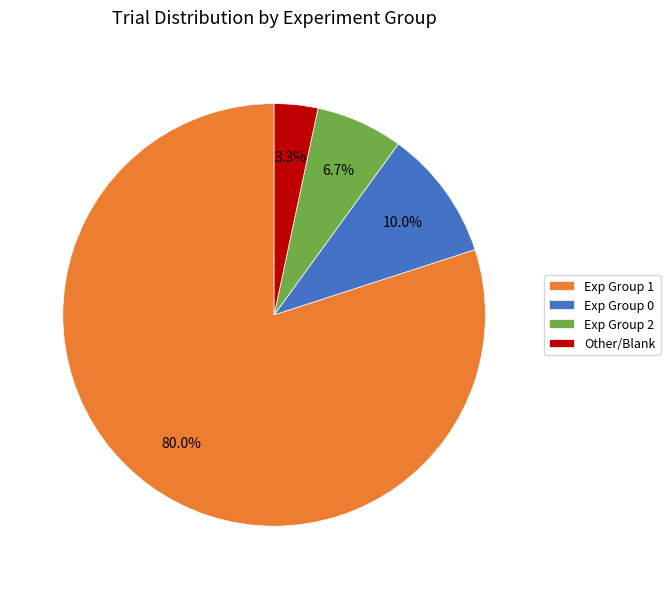

How much of the chart is everything except Exp Group 2?

93.3%